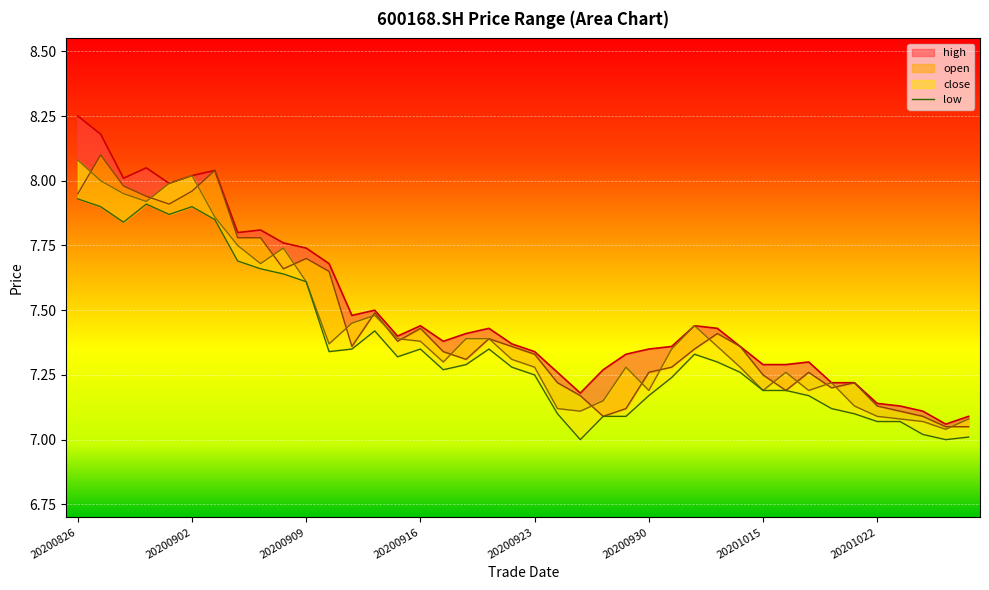

At which category is the sum across all series the highest?

20200826